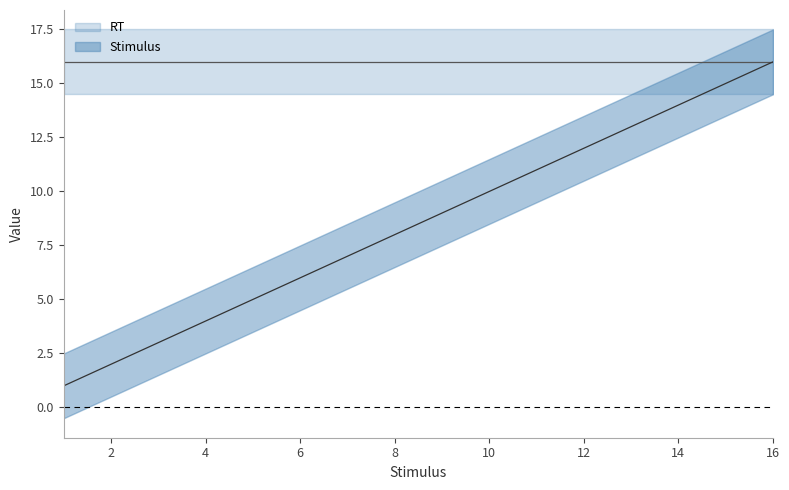

What is the difference between the second highest and minimum values?

14